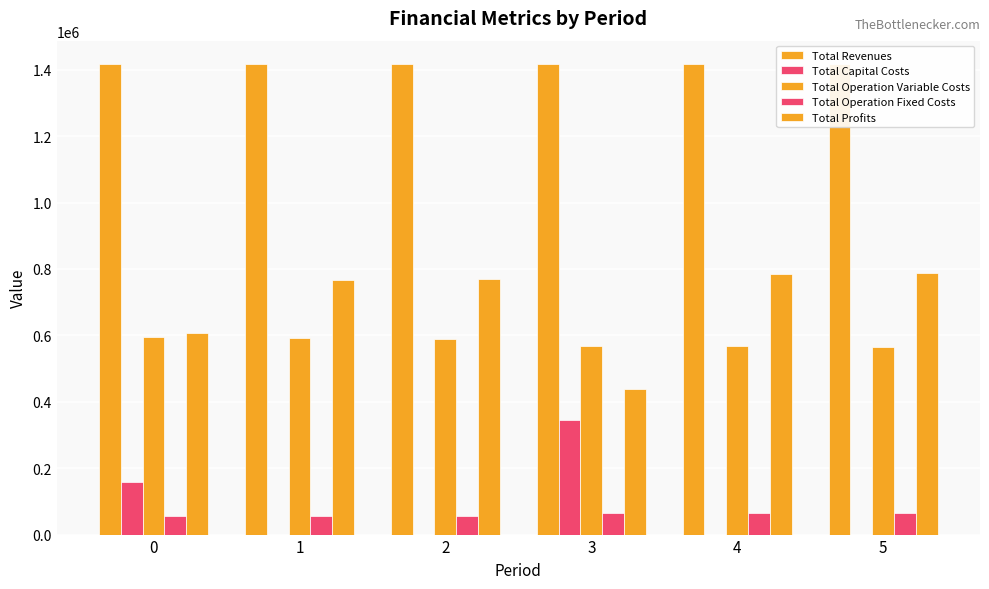

What is the approximate value of Total Revenues at 1?

1416630.0